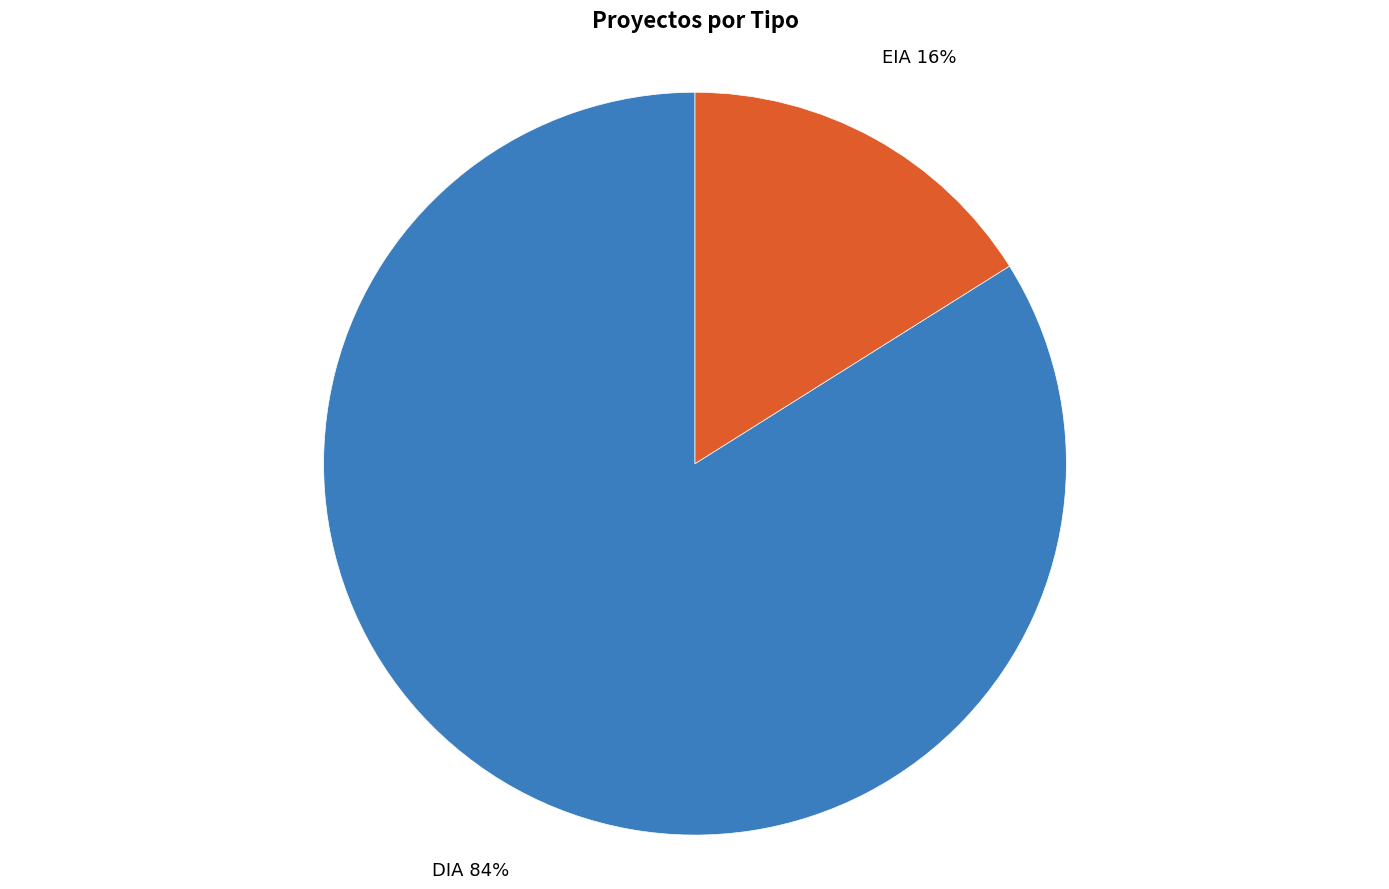

Is it true that EIA is 16% of the pie?

True